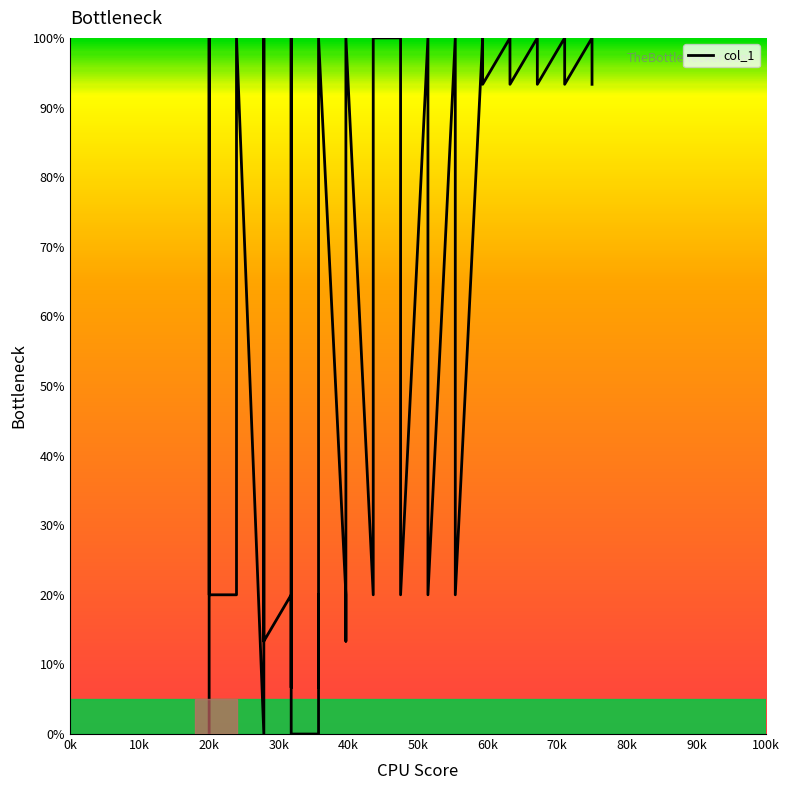

How many data points does each series have?

40